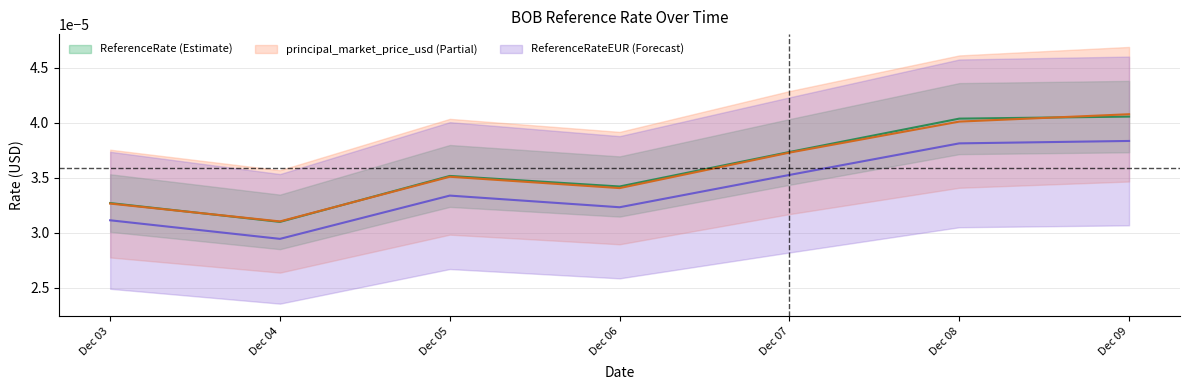

At which category does ReferenceRateEUR reach its first local peak?

2024-12-05